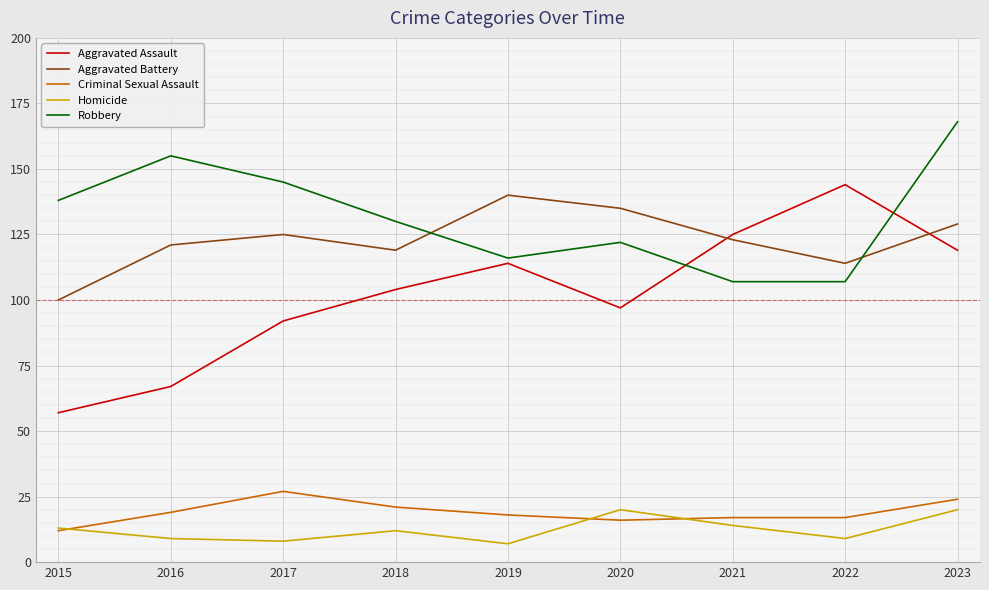

Between 2018 and 2022, which series saw the biggest shift?

Aggravated Assault